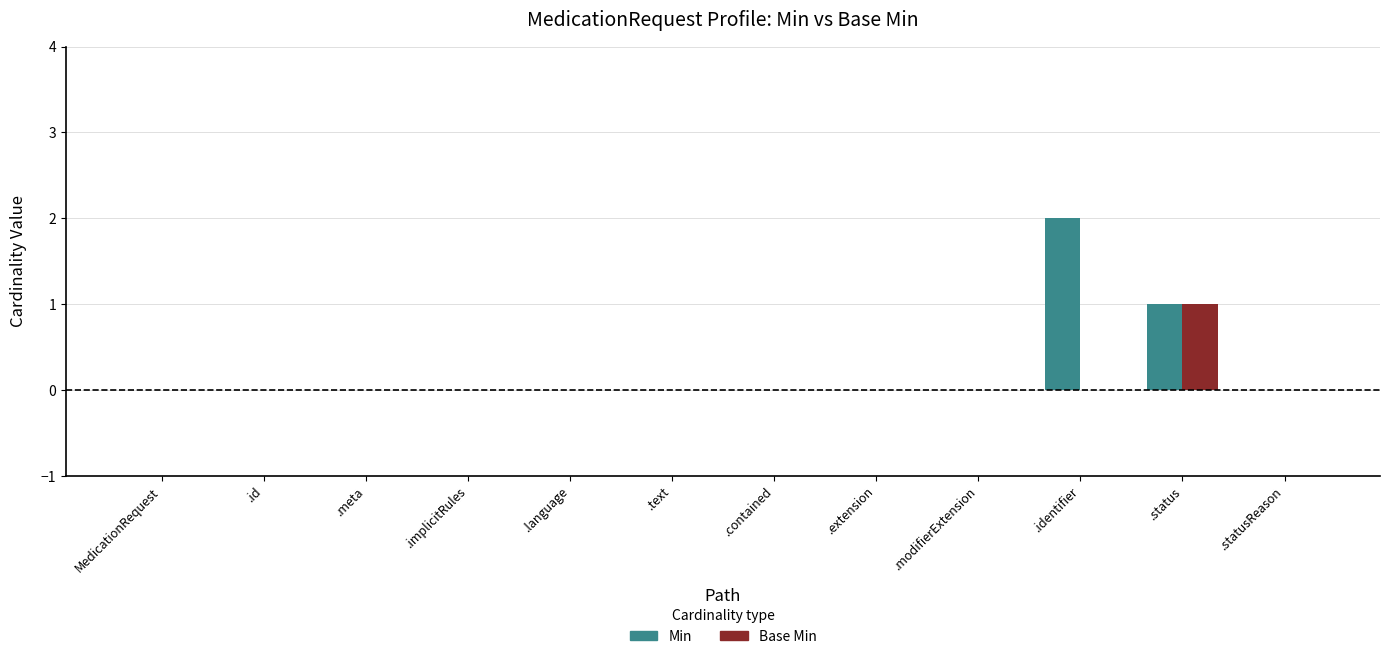

Which series has the largest total across all categories?

Min